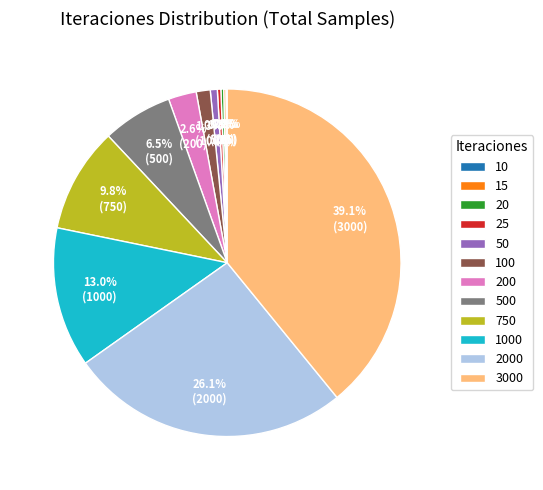

Is there any slice that represents more than half of the pie?

No